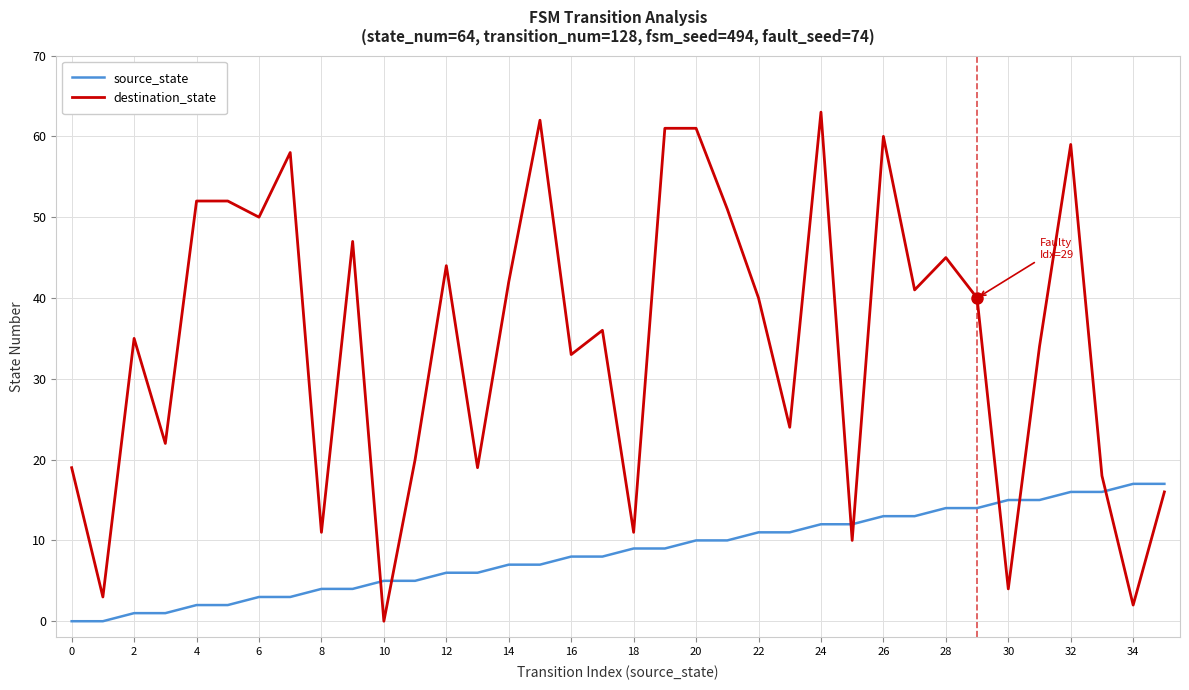

List the series in order of their peak value, highest first.

destination_state, source_state